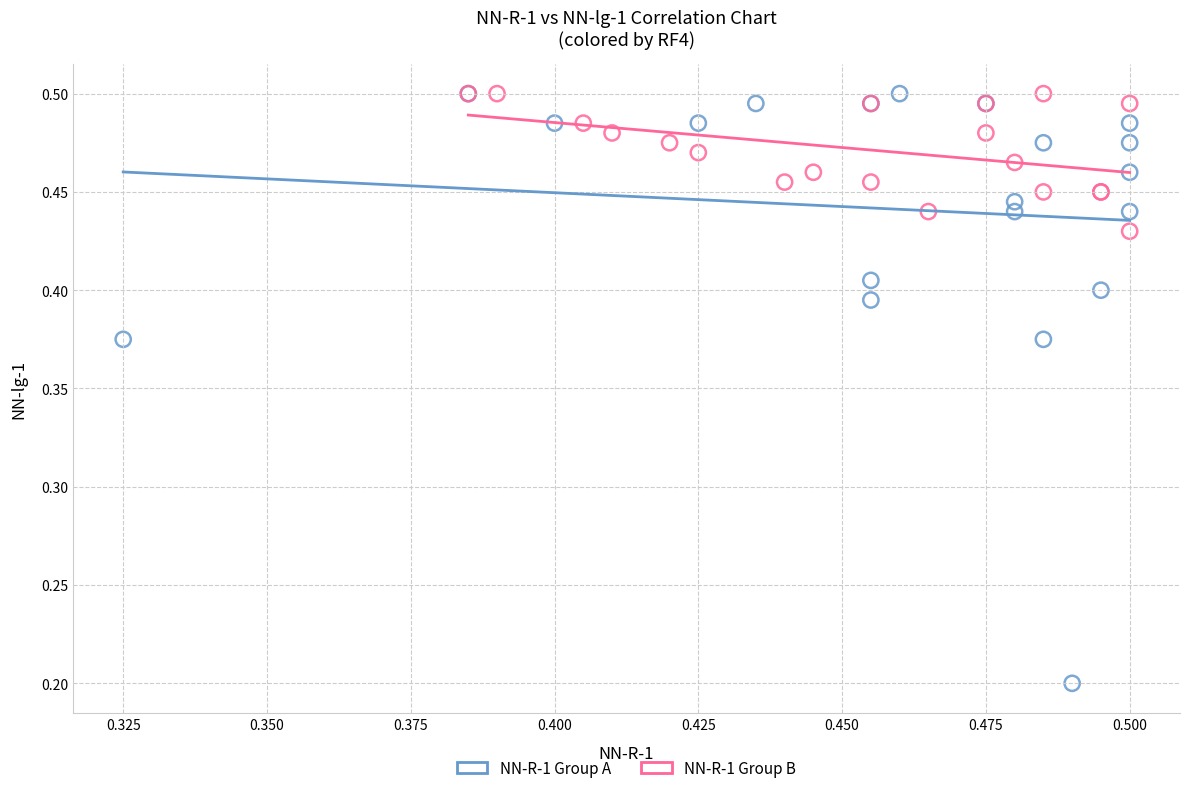

Which series reaches the minimum Y coordinate?

NN-R-1 Group A